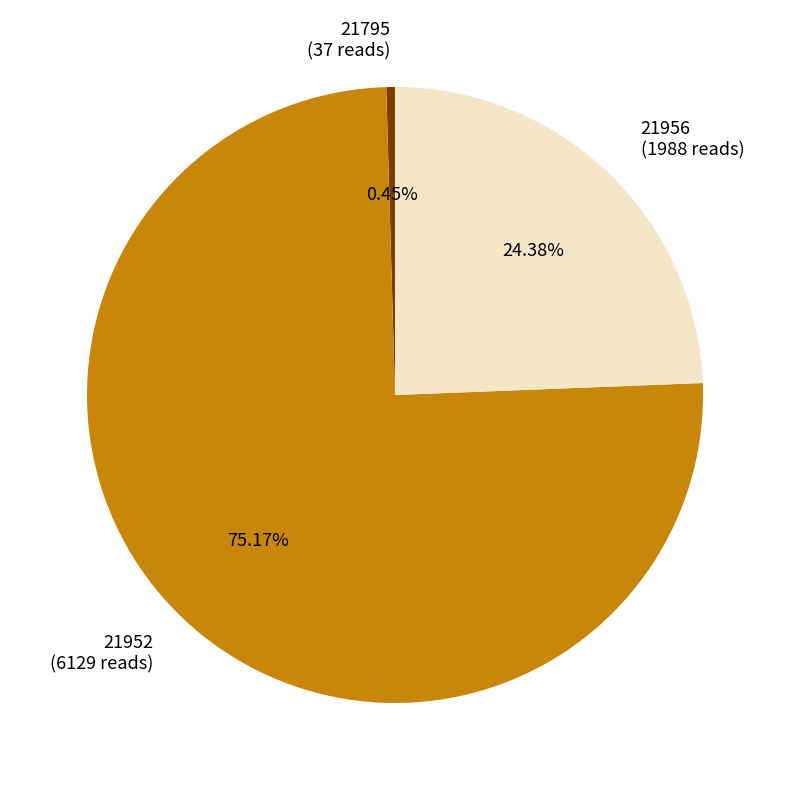

Count the number of slices in the pie.

3